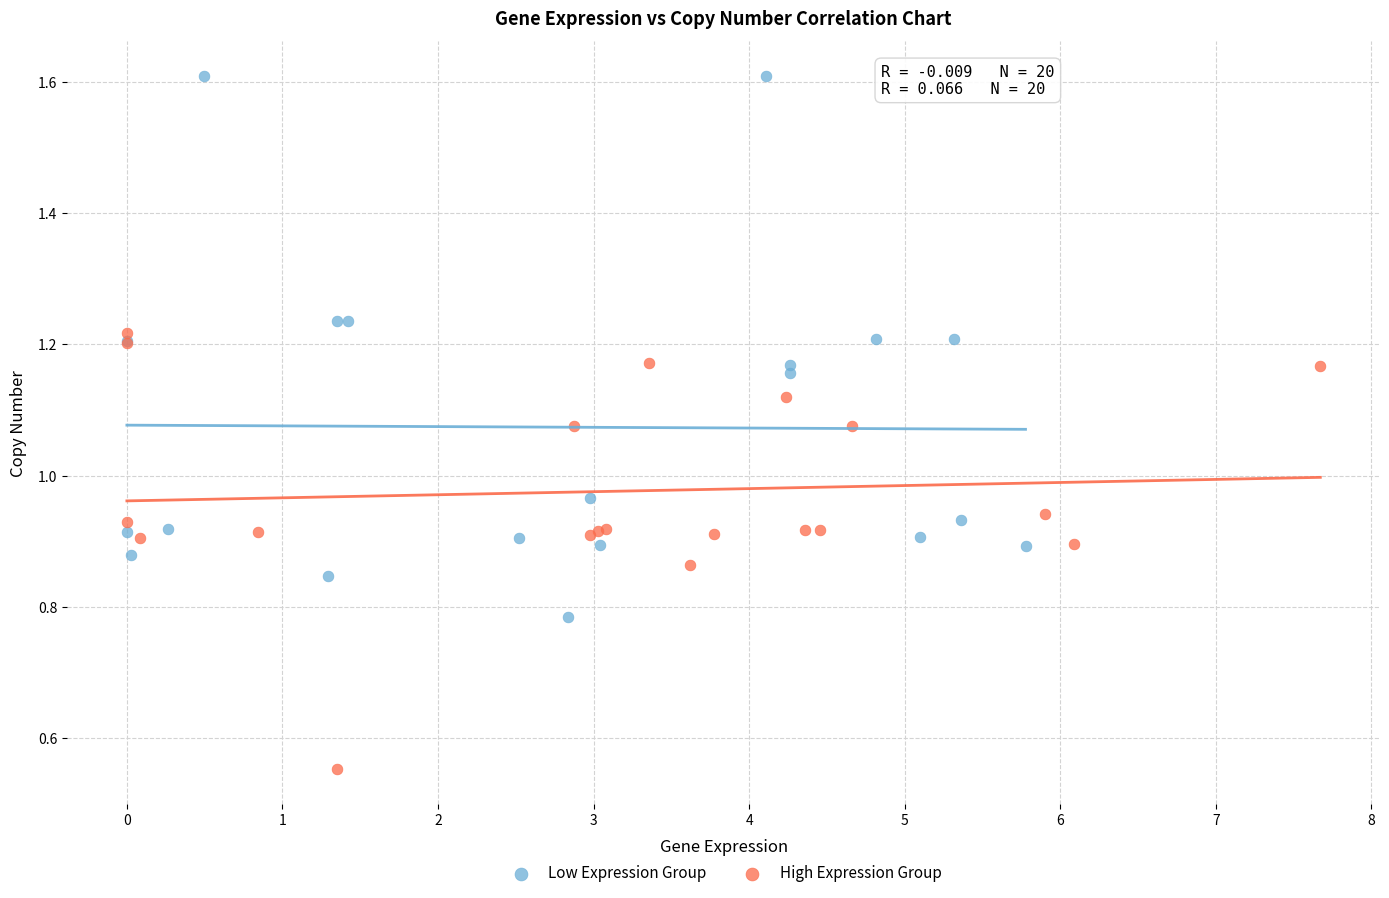

Which series has the widest spread of Y values?

Low Expression Group